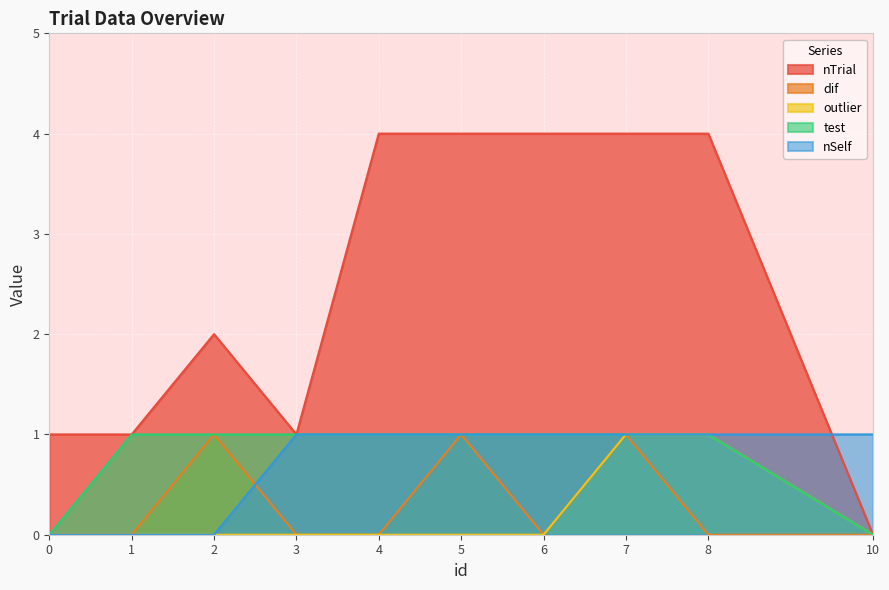

How many series are shown in this chart?

5